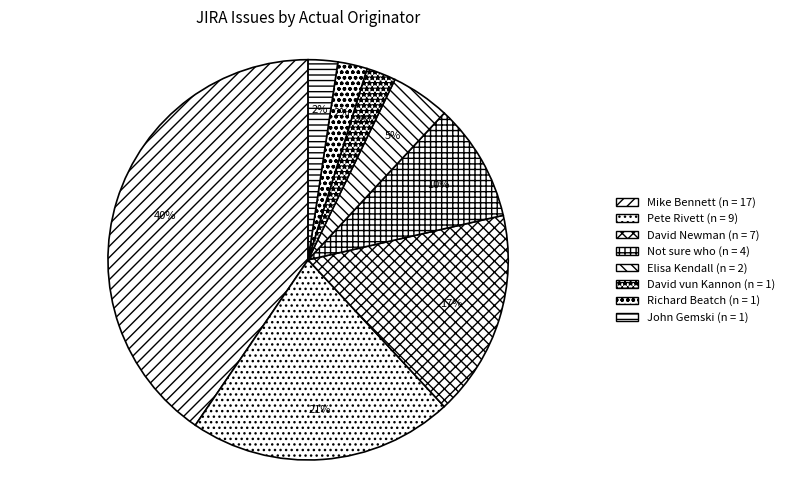

Is there a majority slice in this chart?

No